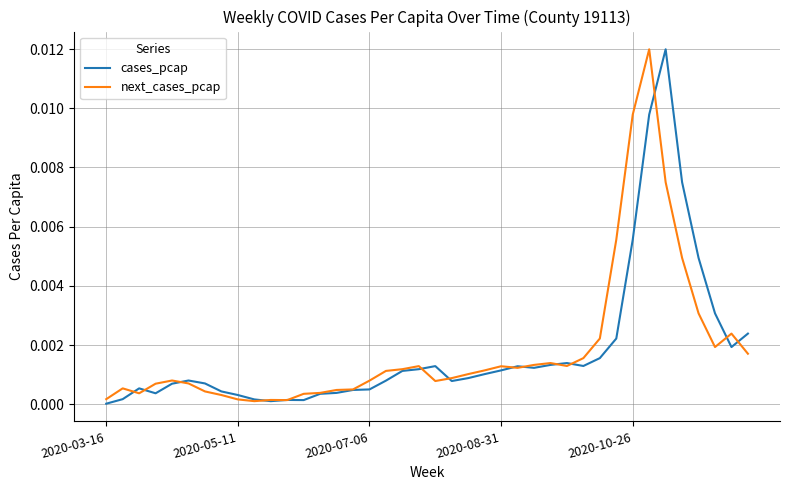

In cases_pcap, how many points are lower than both neighbors (excluding endpoints)?

7